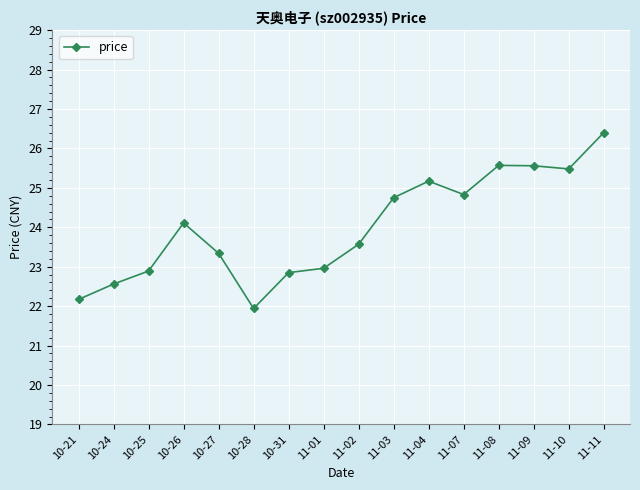

Which category has the lowest value across all series?

10-28